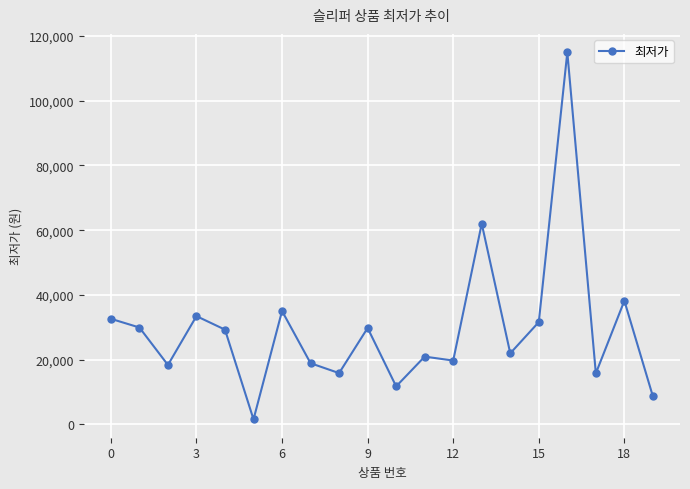

True or false: there are more than 2 points higher than both neighbors.

True